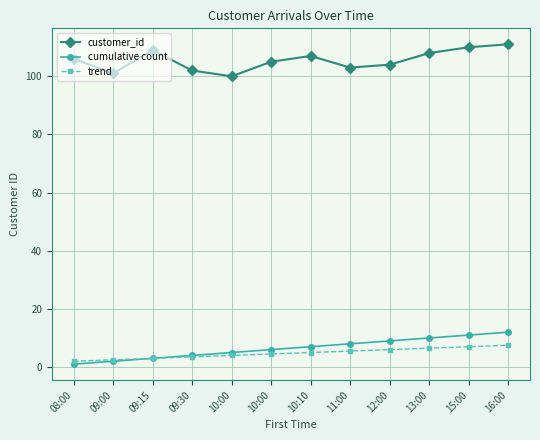

What is the difference between the highest and lowest values at 10:10?

102.0